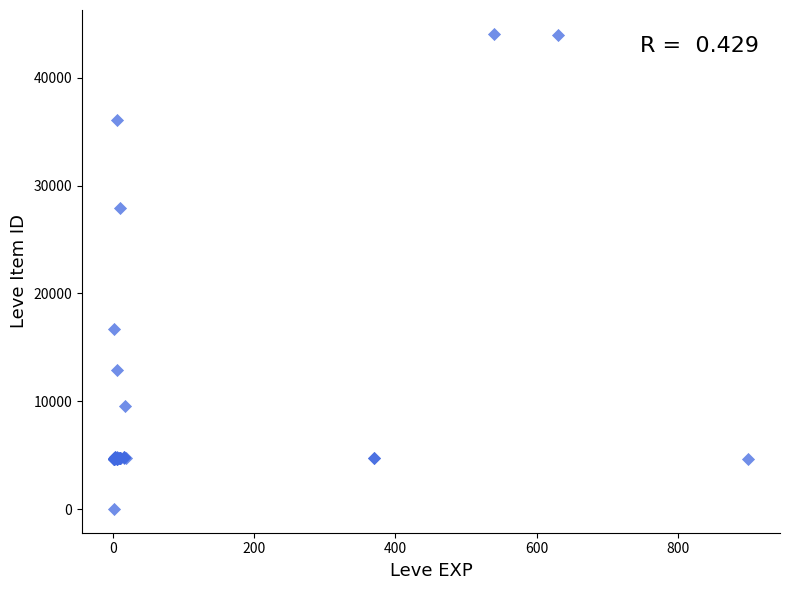

What Y value in the scatter plot is closest to 22050?

16734